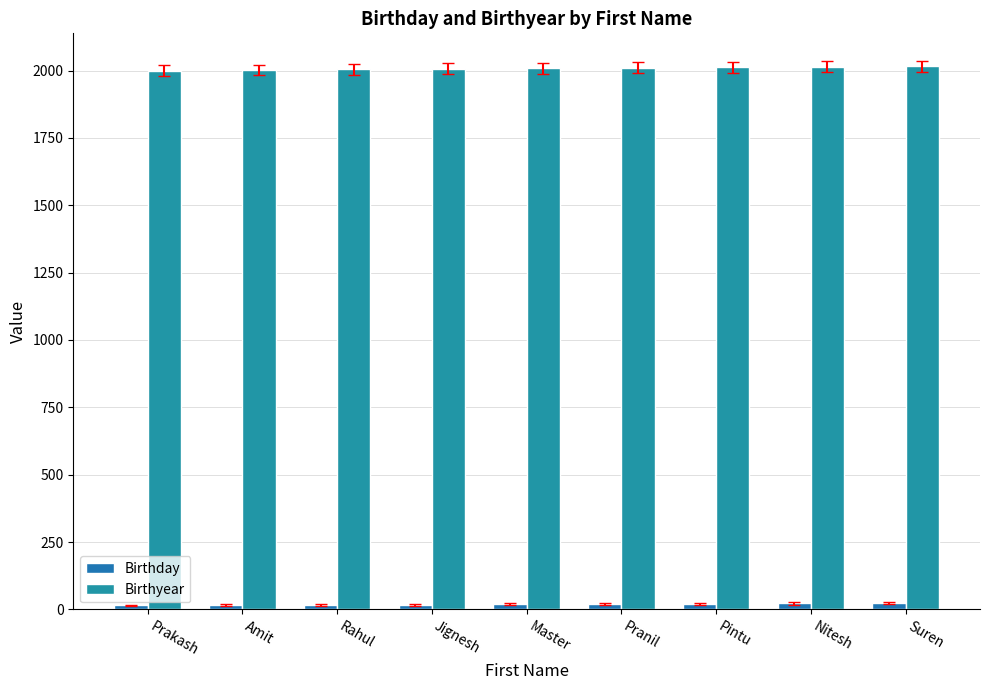

What is the smallest value displayed?

15